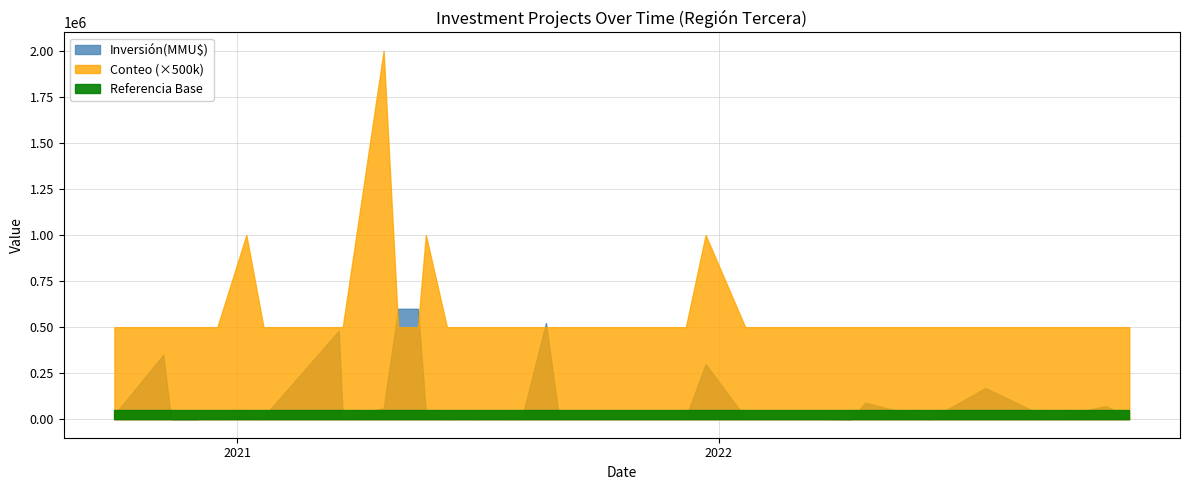

The value of Count at 2021-07-06 is 1. True or false?

True